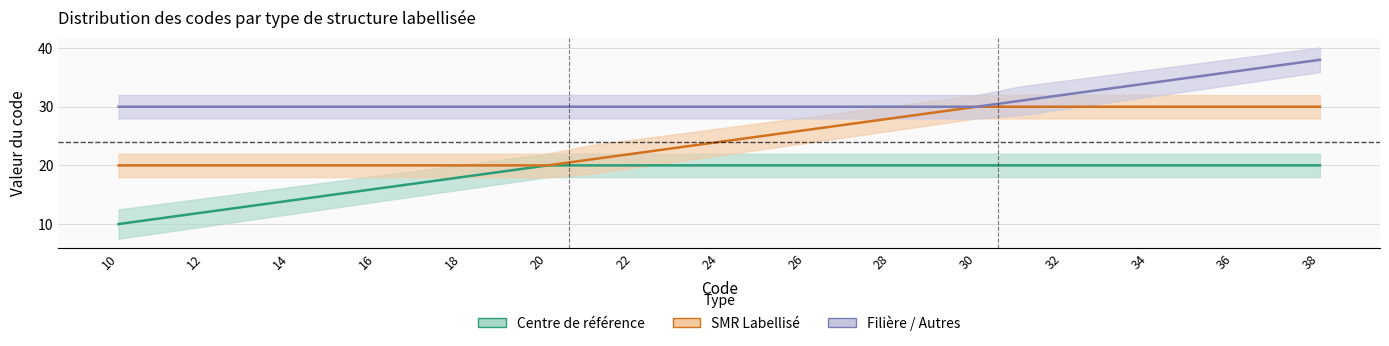

True or false: Centre de référence and Filière / Autres cross at least once.

False